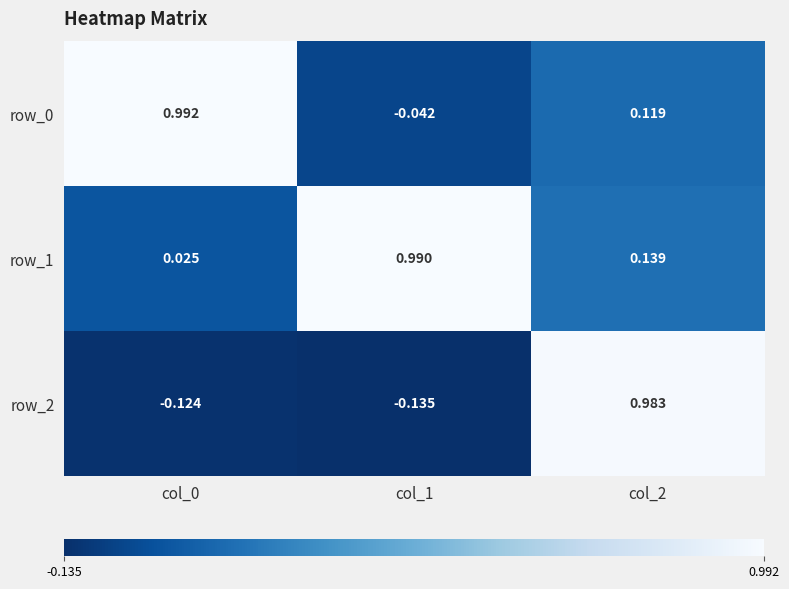

What is the difference between the row_0 values at col_0 and col_2?

0.9